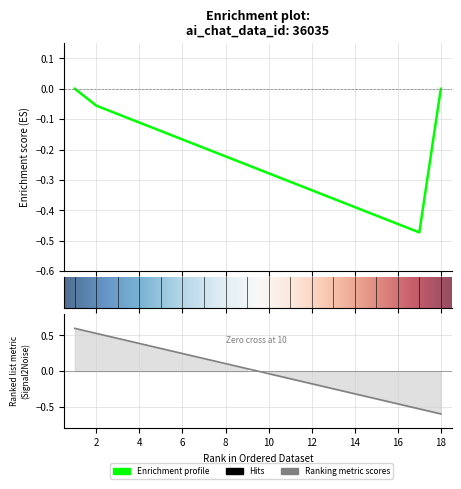

The value at 8 is 0.1. True or false?

False